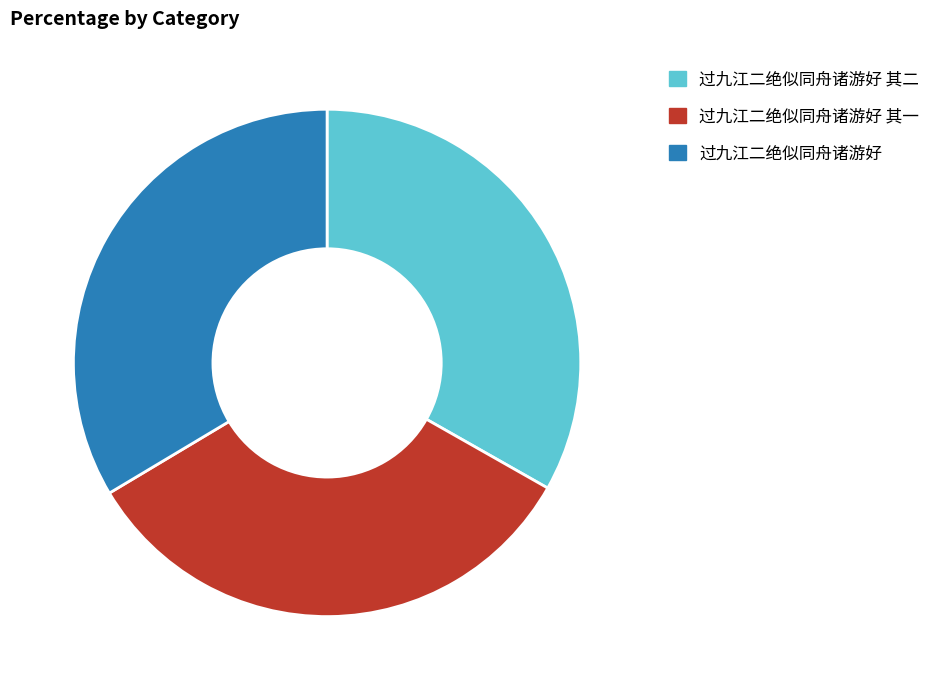

The 过九江二绝似同舟诸游好 slice represents 42% of the pie. True or false?

False